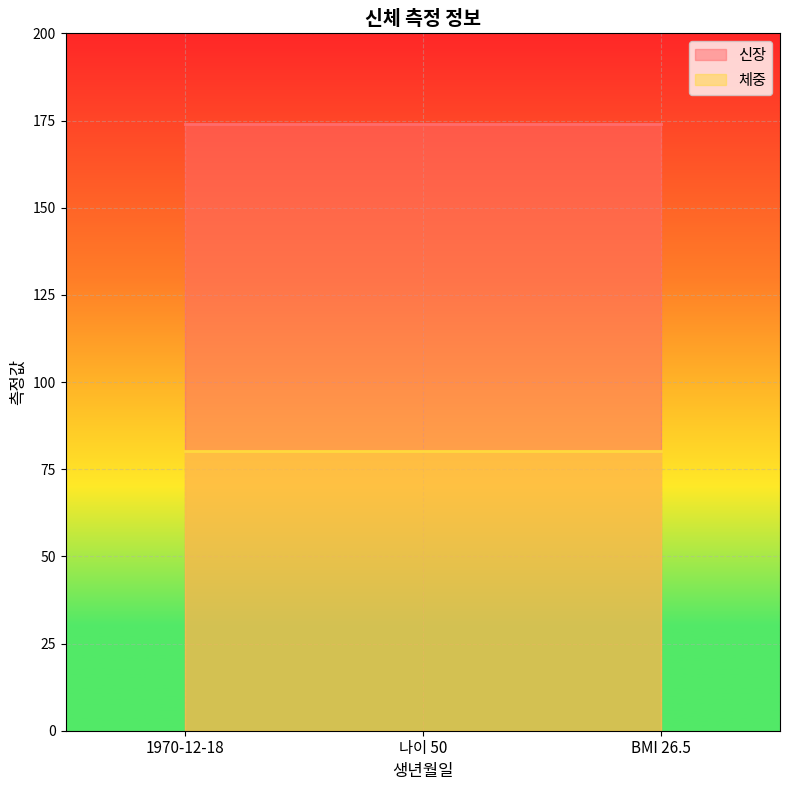

What is the highest value of the 체중 series?

80.3